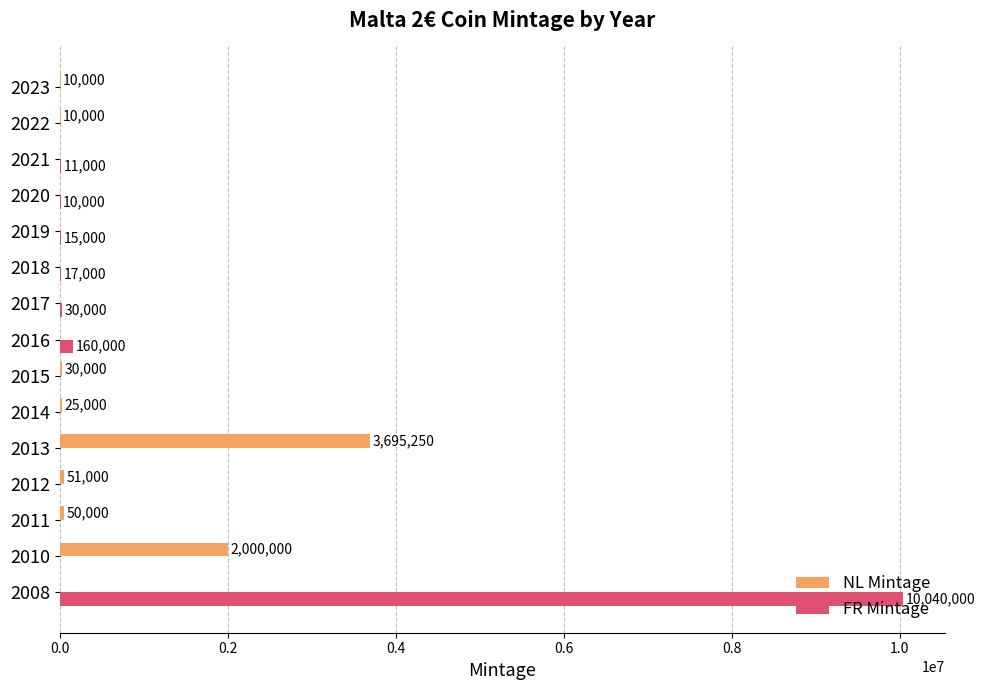

At which label is FR Mintage closest to 5020000?

2016